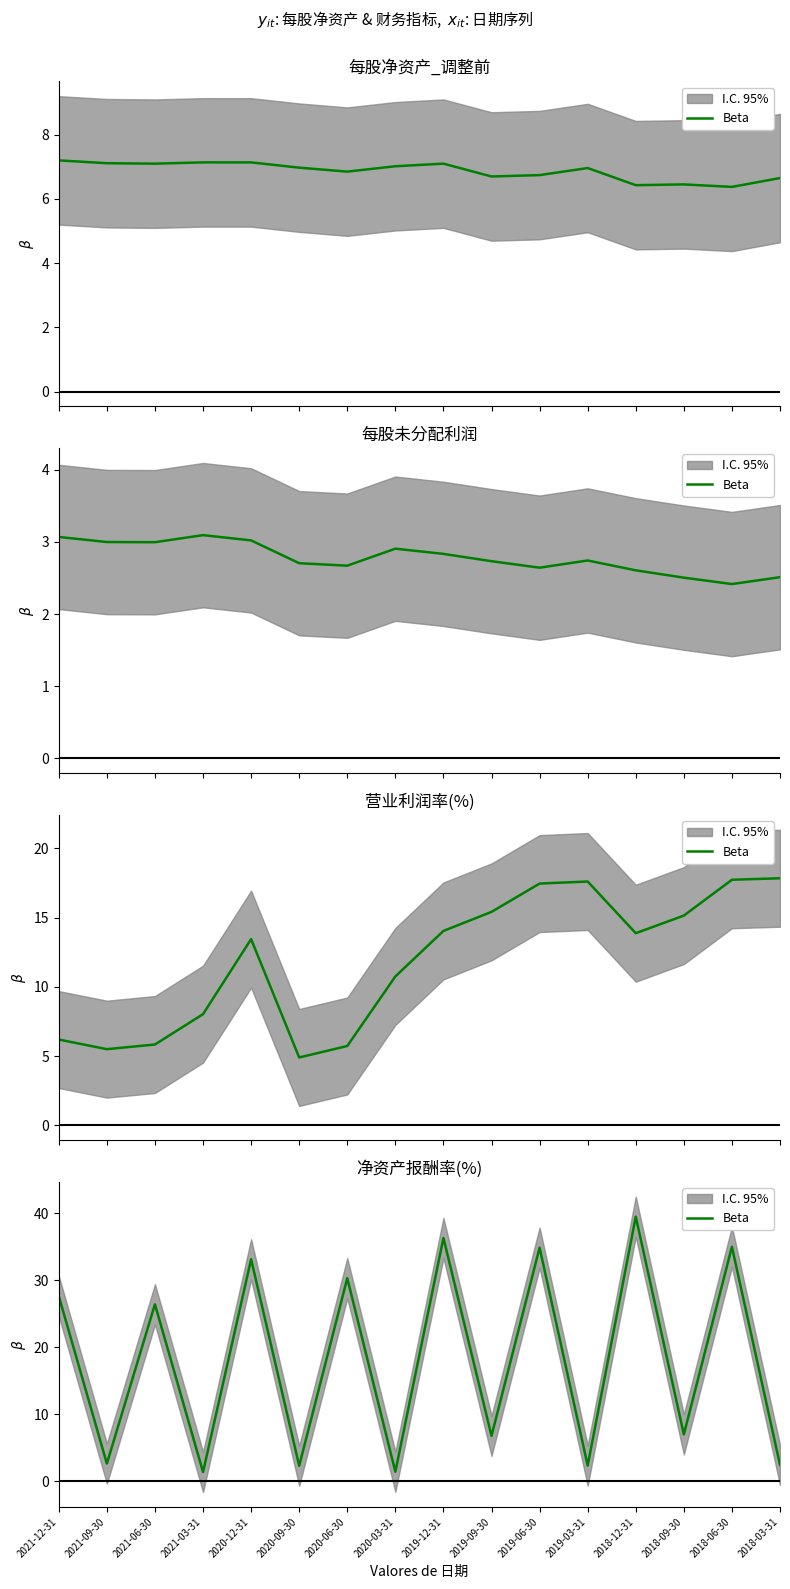

Approximately how many times larger is the value at 2021-06-30 compared to 2019-12-31?

0.7